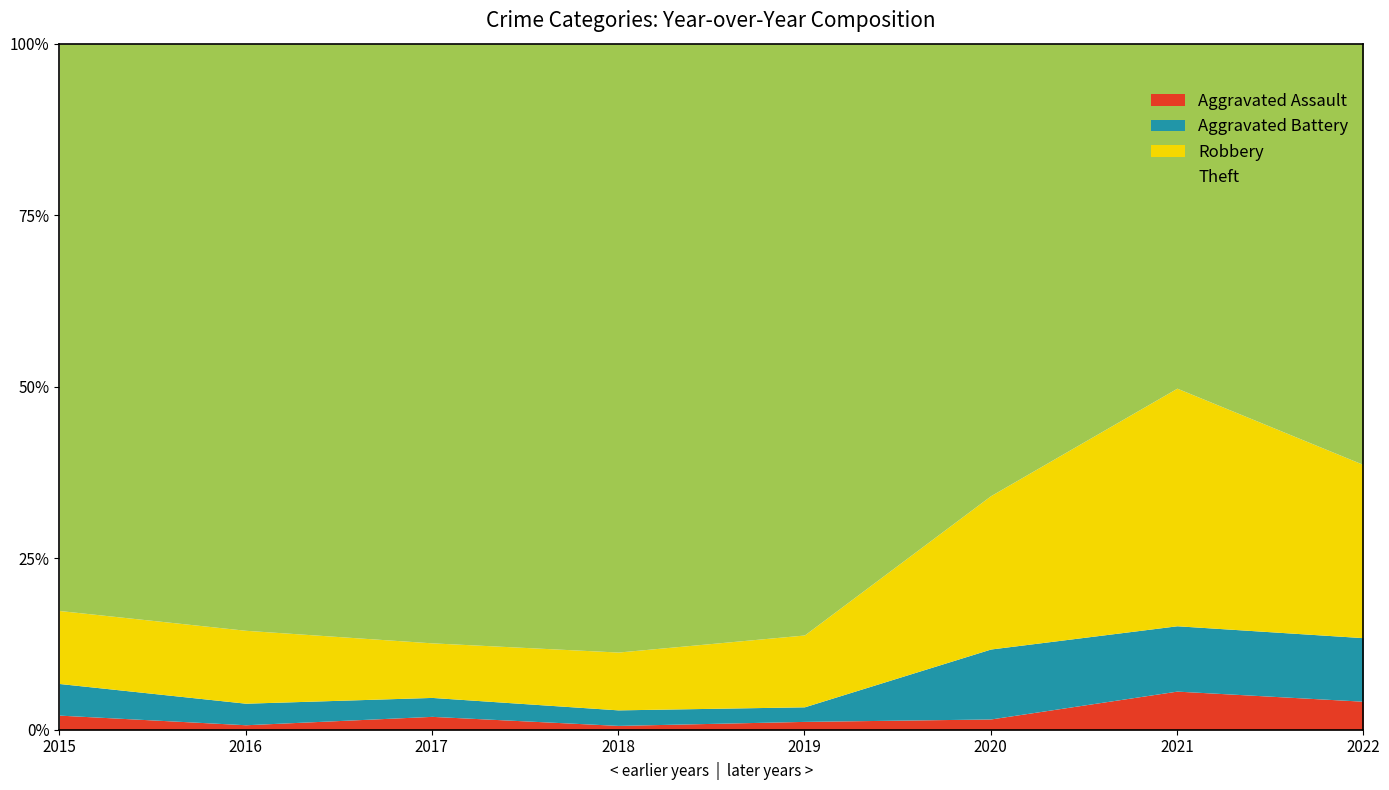

At how many categories does at least one series exceed 441?

3